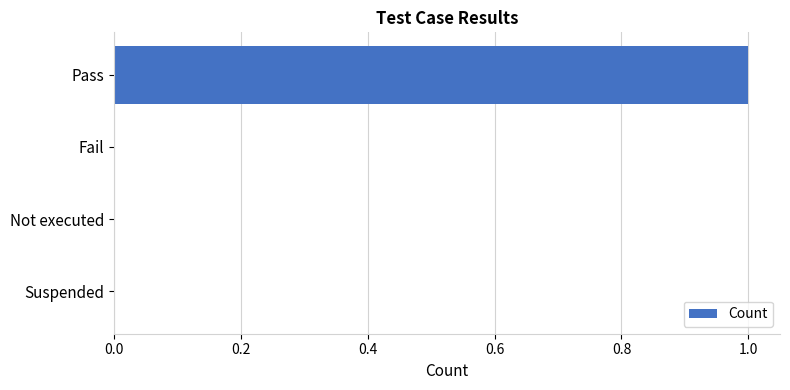

Is it true that the value at Fail is 0?

True